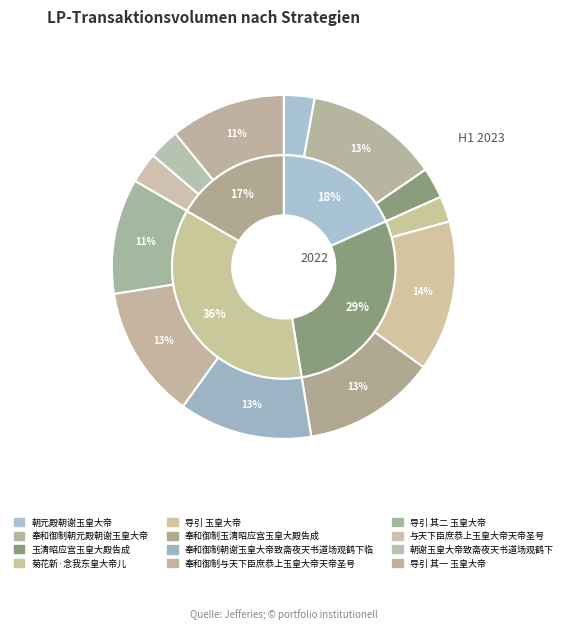

Rank the categories by value from highest to lowest.

导引 玉皇大帝, 奉和御制朝谢玉皇大帝致斋夜天书道场观鹤下临, 奉和御制朝元殿朝谢玉皇大帝, 奉和御制玉清昭应宫玉皇大殿告成, 奉和御制与天下臣庶恭上玉皇大帝天帝圣号, 导引 其二 玉皇大帝, 导引 其一 玉皇大帝, 玉清昭应宫玉皇大殿告成, 与天下臣庶恭上玉皇大帝天帝圣号, 朝谢玉皇大帝致斋夜天书道场观鹤下, 朝元殿朝谢玉皇大帝, 菊花新·念我东皇大帝儿